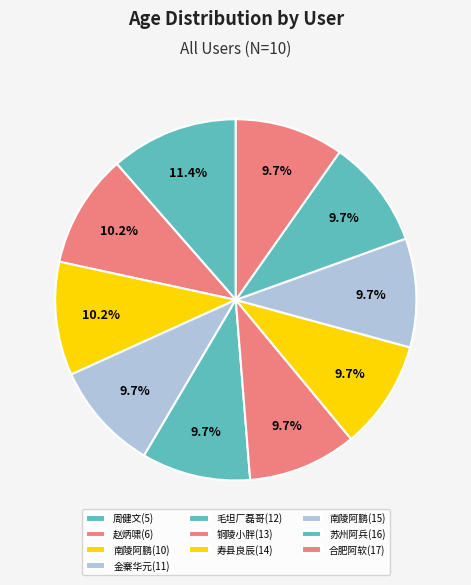

Combined, do 铜陵小胖(13) and 毛坦厂磊哥(12) account for over 50%?

No